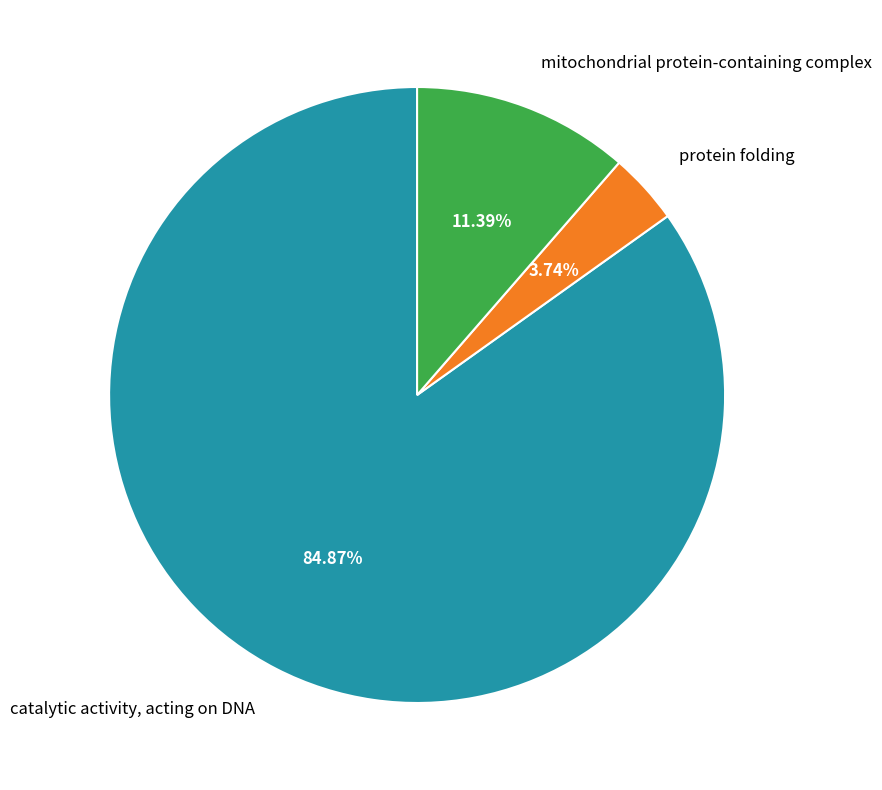

What is the total percentage of protein folding and catalytic activity, acting on DNA?

88.6%